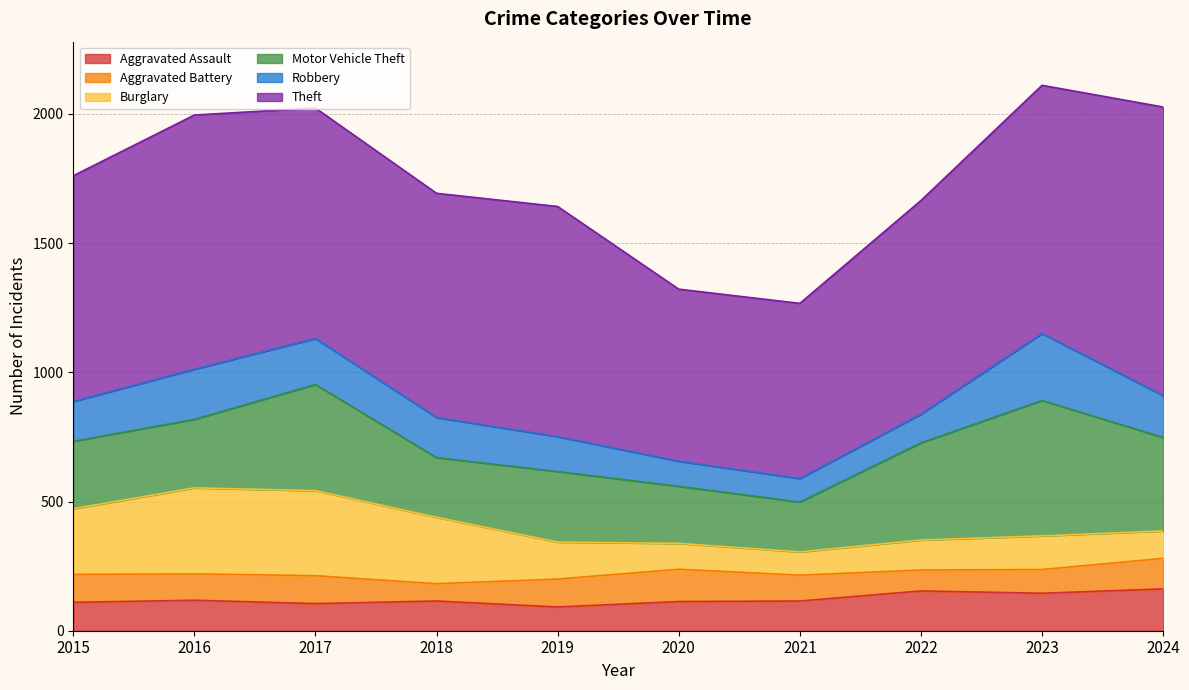

Reading left to right, list all the values displayed in this chart.

Aggravated Assault: 2015=110	2016=118	2017=105	2018=115	2019=92	2020=113	2021=115	2022=154	2023=145	2024=162
Aggravated Battery: 2015=108	2016=102	2017=108	2018=67	2019=108	2020=125	2021=100	2022=81	2023=92	2024=118
Burglary: 2015=254	2016=333	2017=329	2018=257	2019=143	2020=100	2021=90	2022=116	2023=130	2024=106
Motor Vehicle Theft: 2015=261	2016=265	2017=411	2018=231	2019=273	2020=221	2021=193	2022=376	2023=524	2024=362
Robbery: 2015=154	2016=194	2017=178	2018=155	2019=135	2020=97	2021=91	2022=111	2023=259	2024=162
Theft: 2015=874	2016=984	2017=892	2018=868	2019=891	2020=666	2021=678	2022=827	2023=961	2024=1117